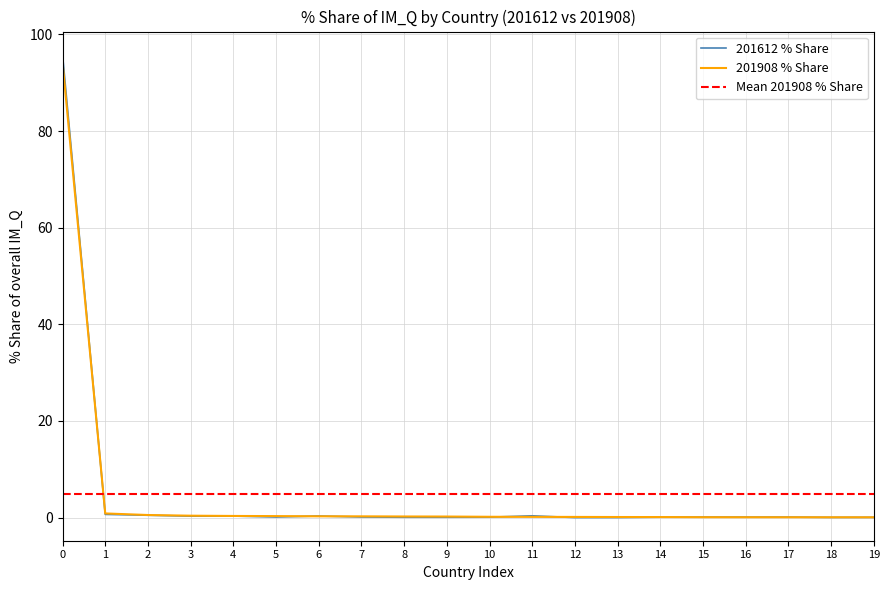

The value of 201908 % Share at 0 is 94.2. True or false?

True